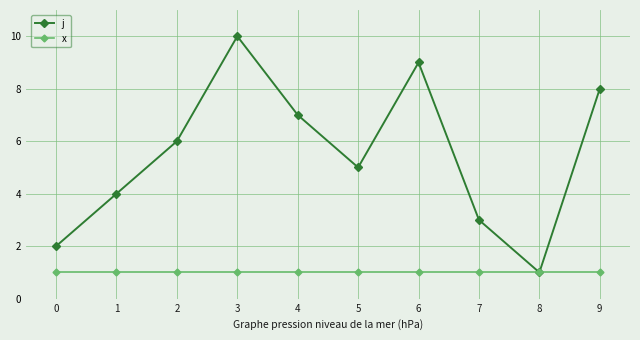

True or false: j has more than 2 interior local peaks.

False